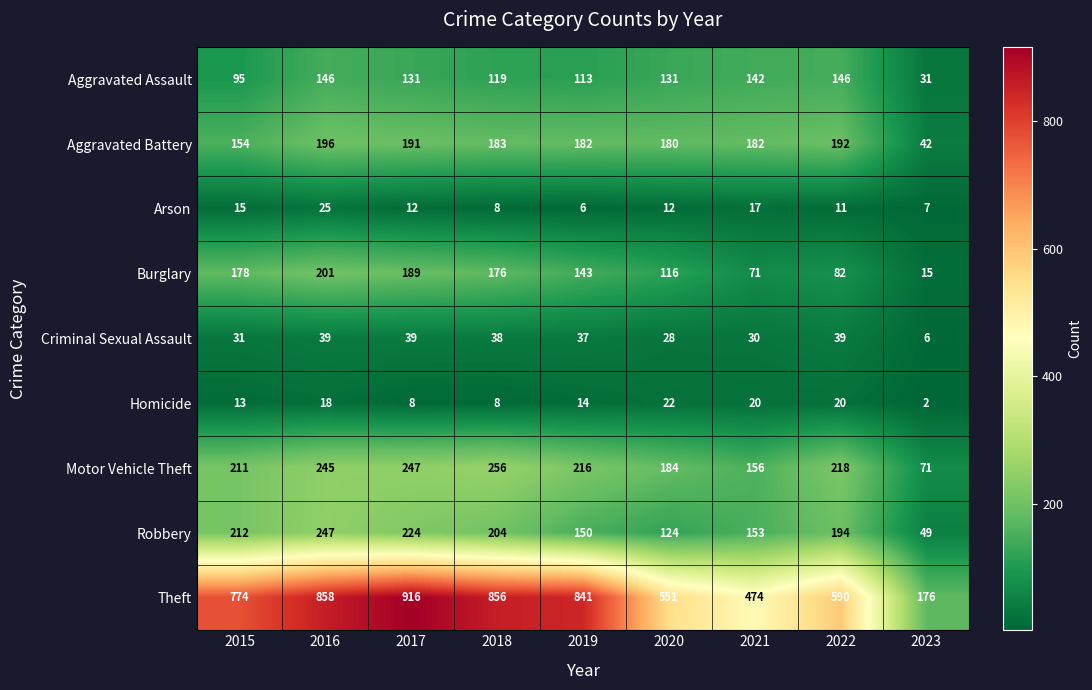

What is the maximum value for Theft?

916